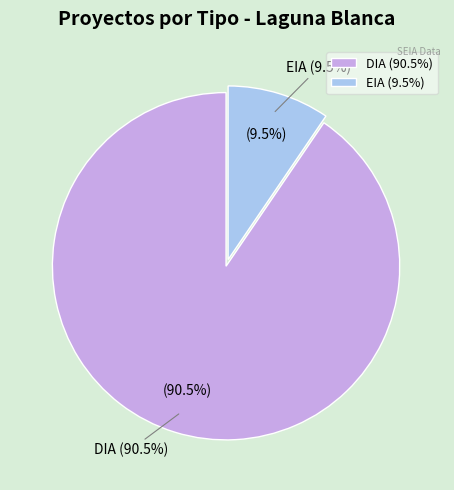

Rank the categories by value from highest to lowest.

DIA, EIA